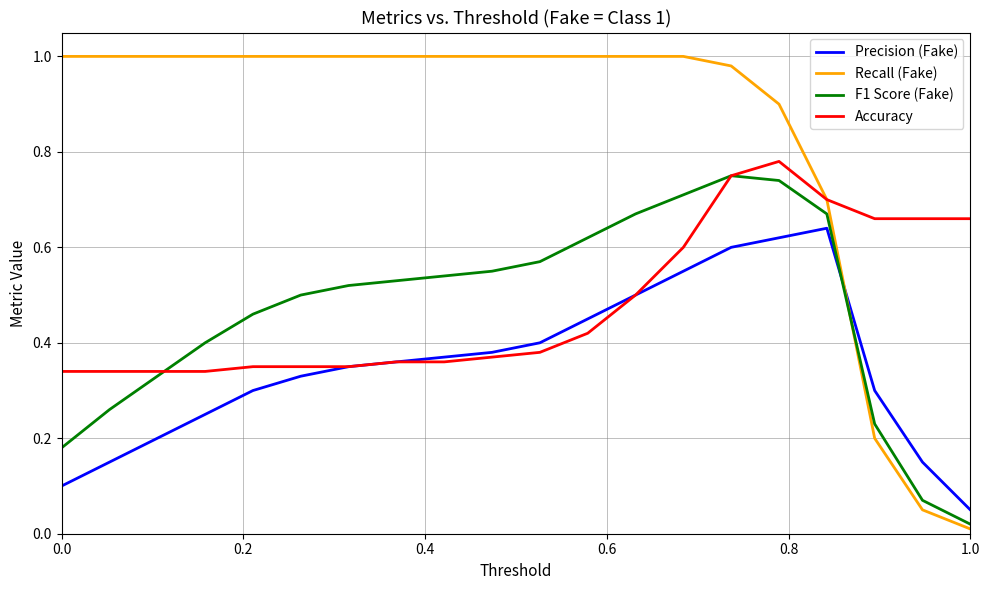

Which series has the largest total across all categories?

Recall (Fake)